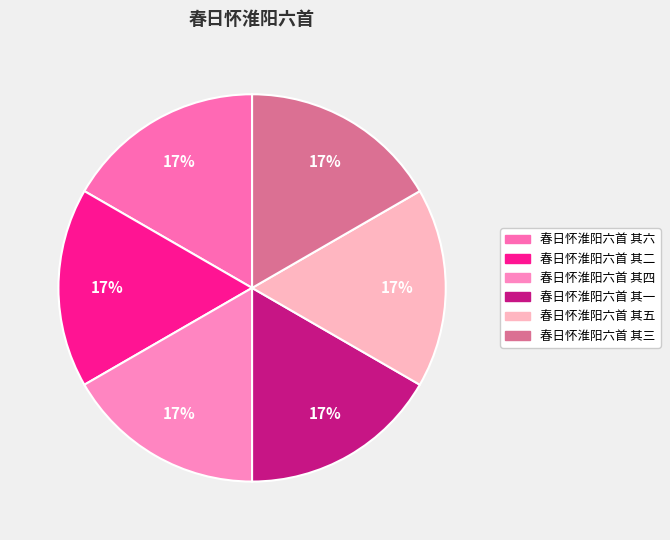

Rank the categories by value from lowest to highest.

春日怀淮阳六首 其六, 春日怀淮阳六首 其五, 春日怀淮阳六首 其四, 春日怀淮阳六首 其三, 春日怀淮阳六首 其二, 春日怀淮阳六首 其一